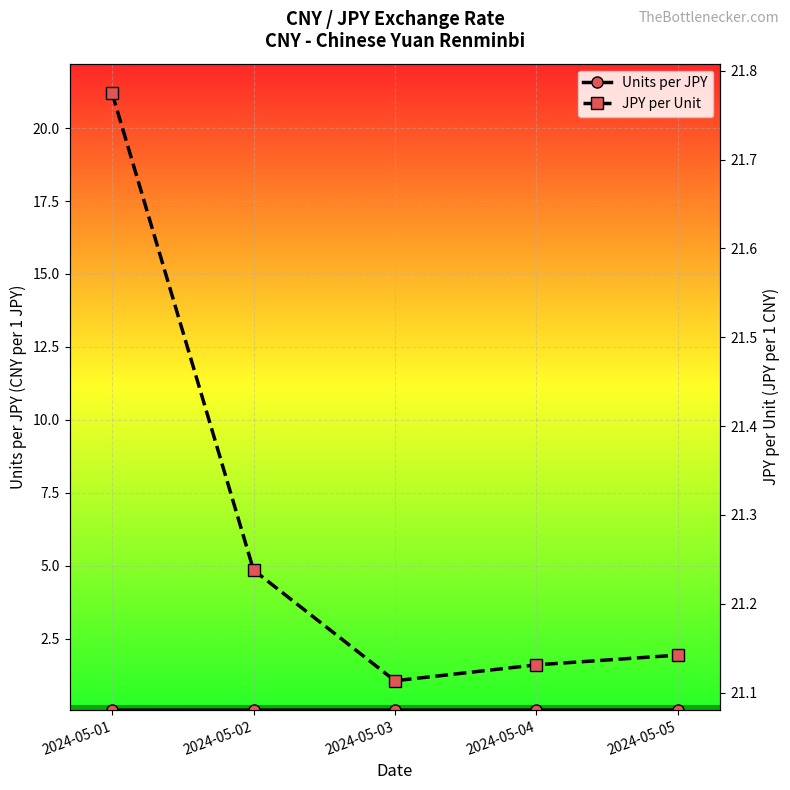

True or false: JPY per Unit has more than 1 interior local peaks.

False